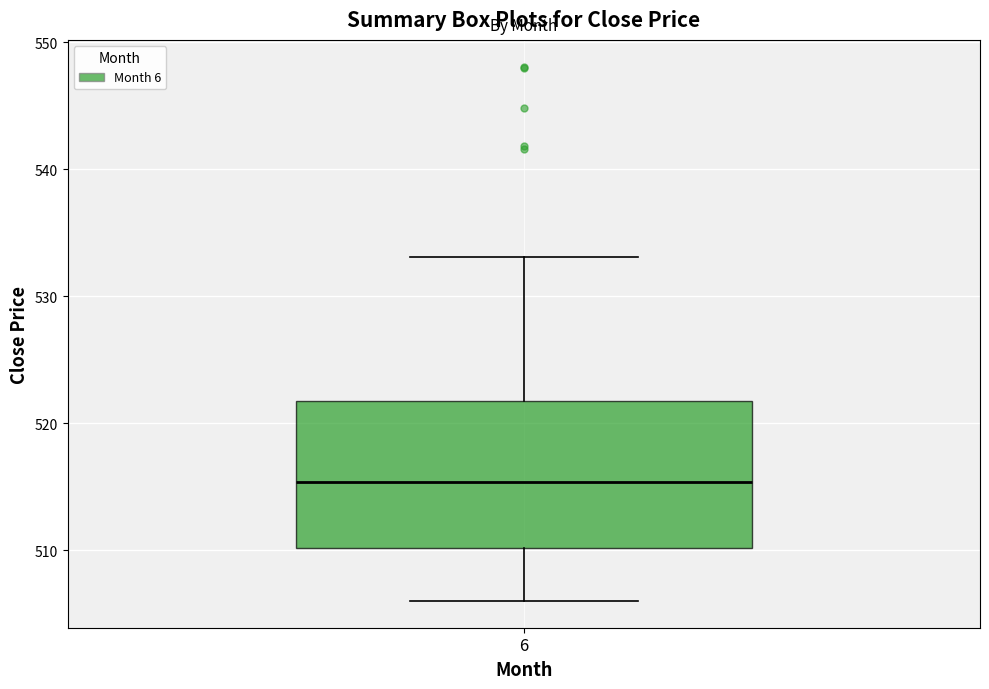

Read this box plot against the y-axis: the position of the median line, the range covered by the box, and the ends of both whiskers. The values are not printed on the chart, so give them approximately, as read against the axis.

median 515, box 510 to 522, whiskers 506 to 533